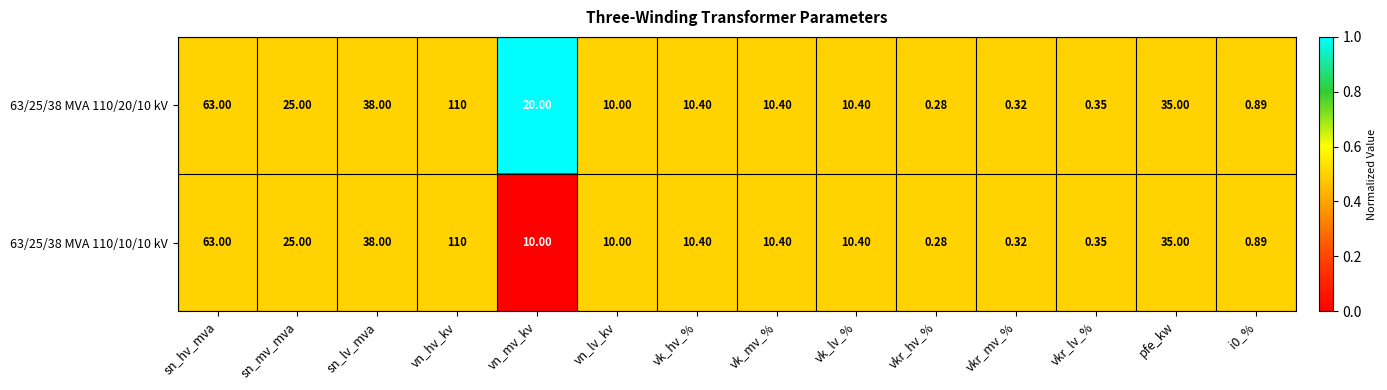

Which category has the lowest value in the 63/25/38 MVA 110/20/10 kV series?

vkr_hv_%